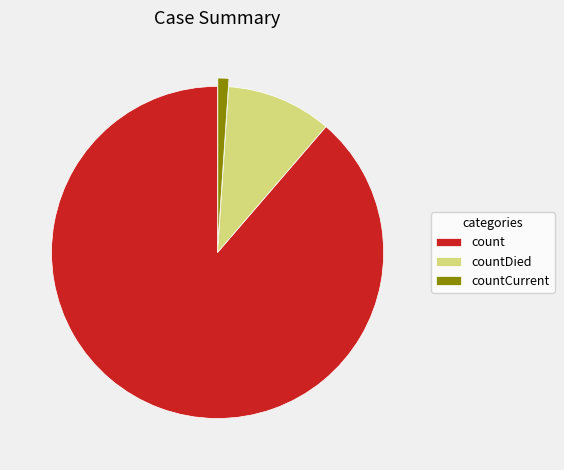

Which category has the smallest portion of the pie?

countCurrent